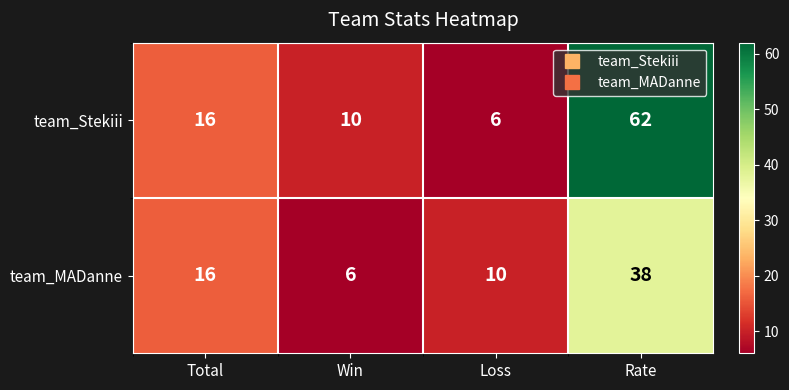

Rank the categories by team_MADanne value from highest to lowest.

Rate, Total, Loss, Win